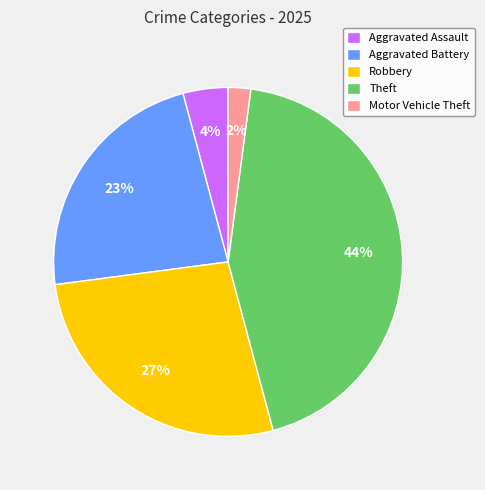

What percentage is the Aggravated Assault slice, to the nearest percent?

4%